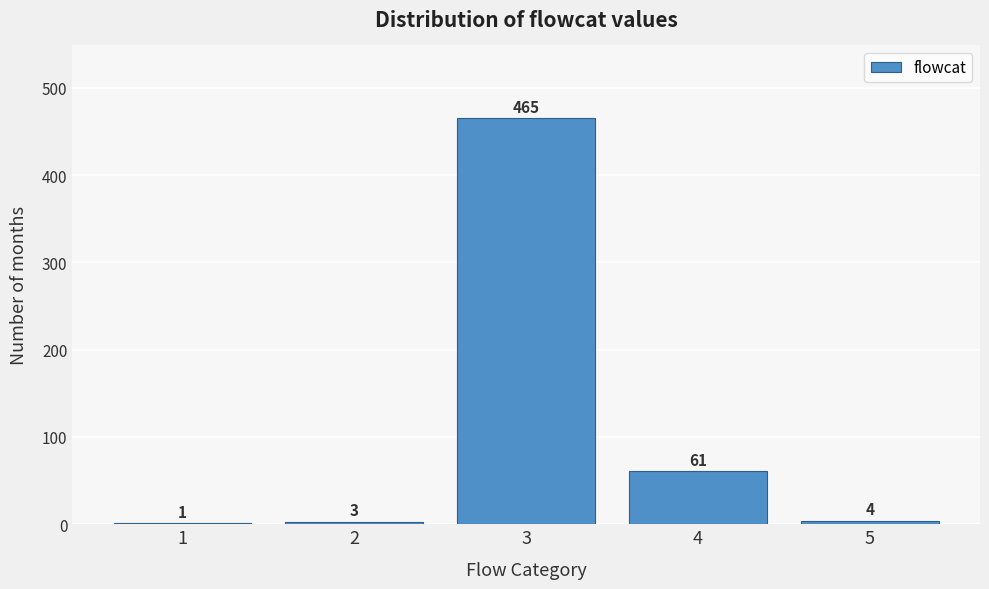

Reading left to right, list all the values displayed in this chart.

1=1	2=3	3=465	4=61	5=4